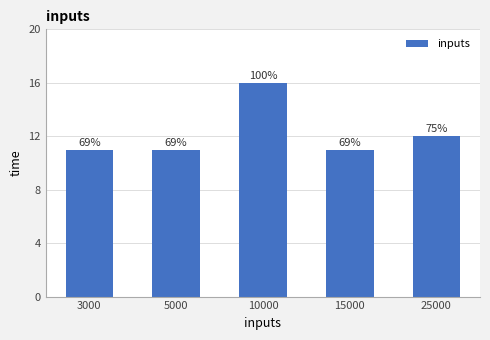

What is the greatest value displayed?

16